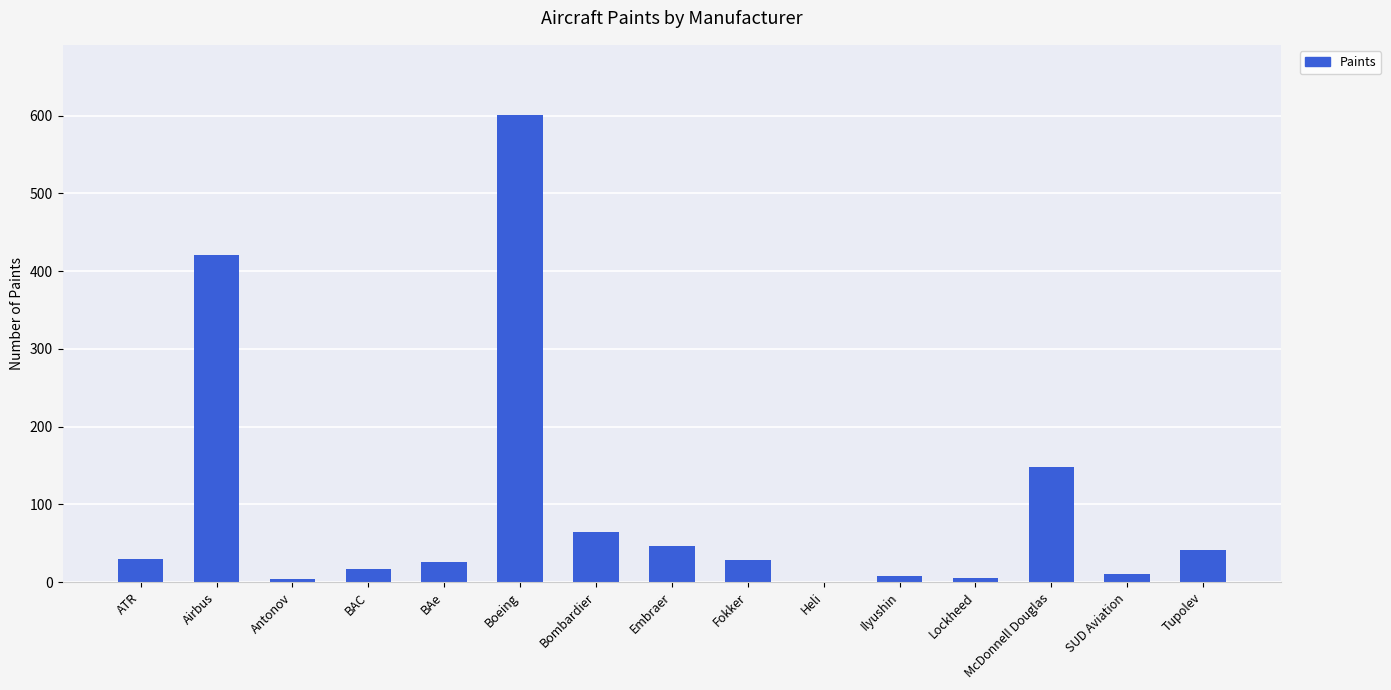

How many series are shown in this chart?

1